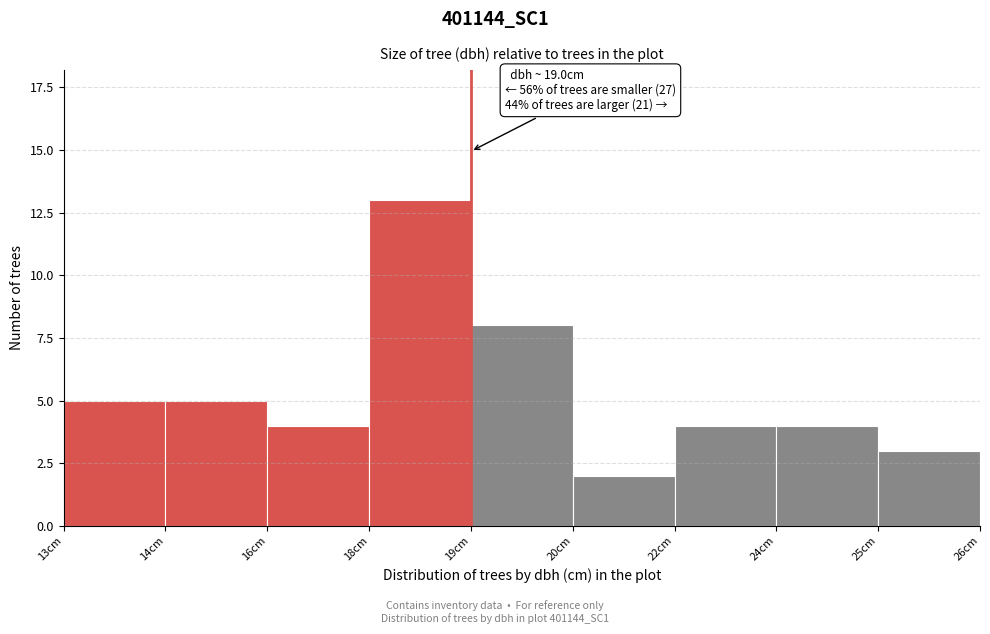

Reading left to right, extract all data points from this chart.

13cm=5	14cm=5	16cm=4	18cm=13	19cm=8	20cm=2	22cm=4	24cm=4	25cm=3